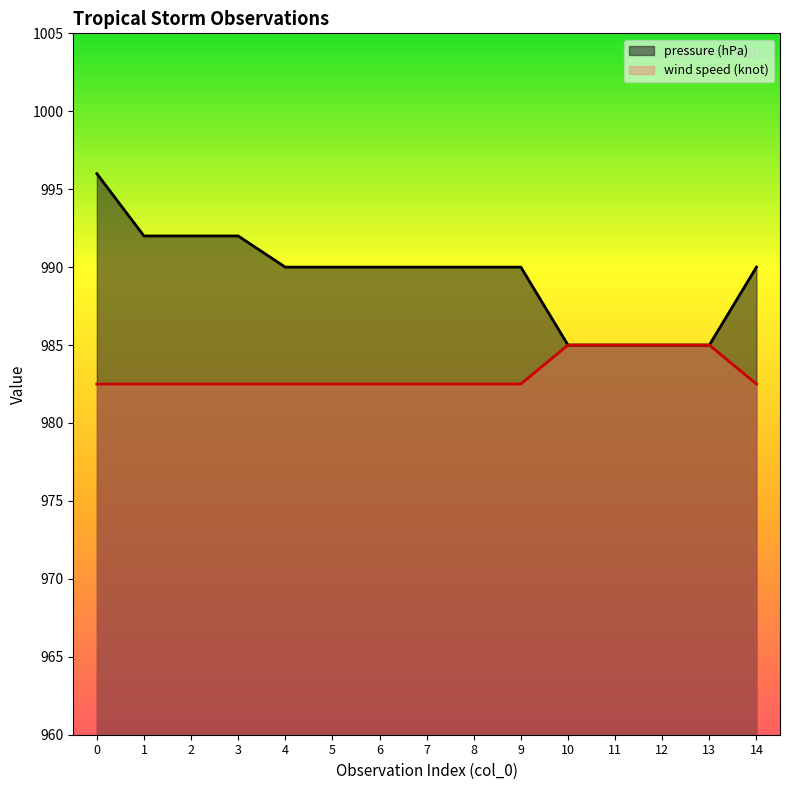

How many lines are shown in the chart?

2